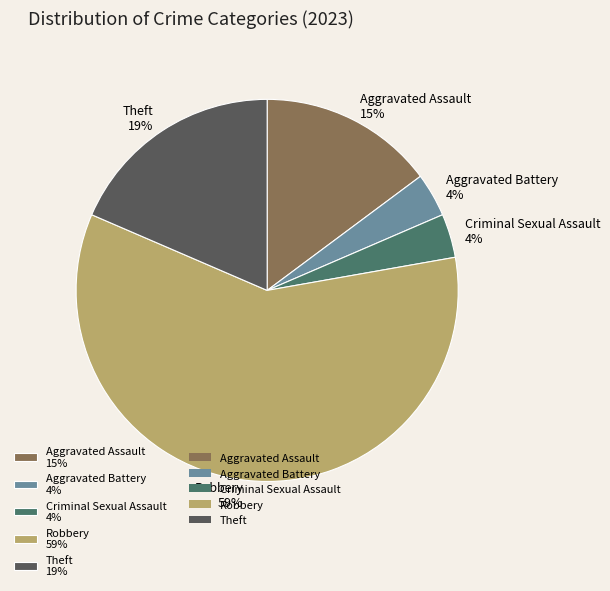

Which category accounts for the majority?

Robbery